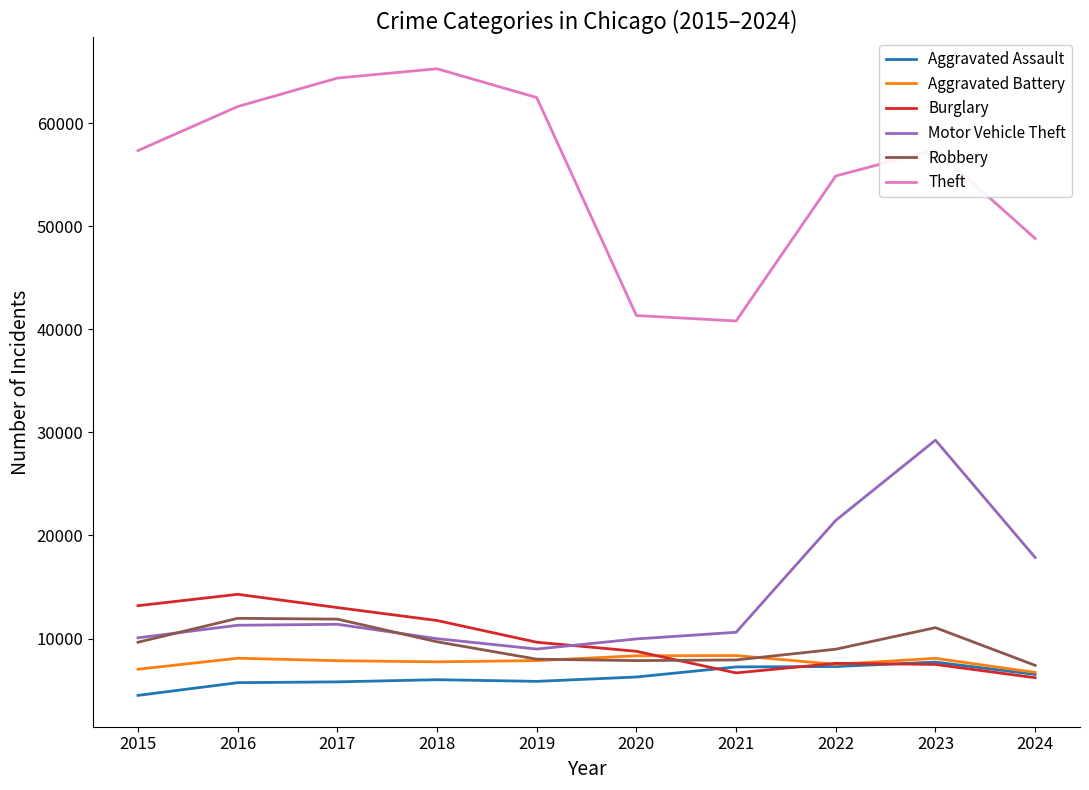

True or false: Burglary has a value of 22642 at 2017.

False